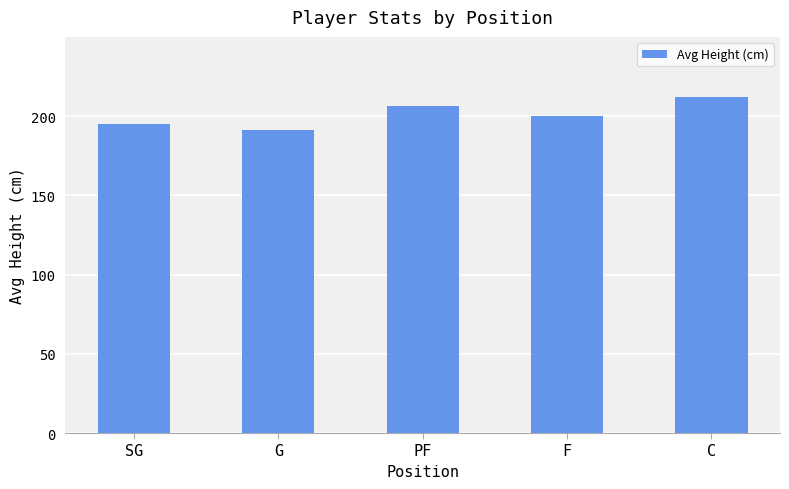

Reading left to right, list all the values displayed in this chart.

SG=195.0	G=191.5	PF=206.3	F=200.0	C=212.0